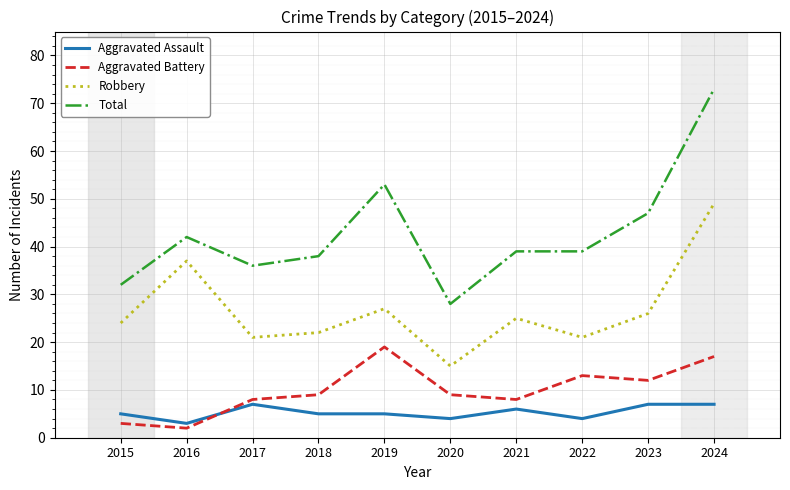

True or false: Robbery and Total cross at least once.

False